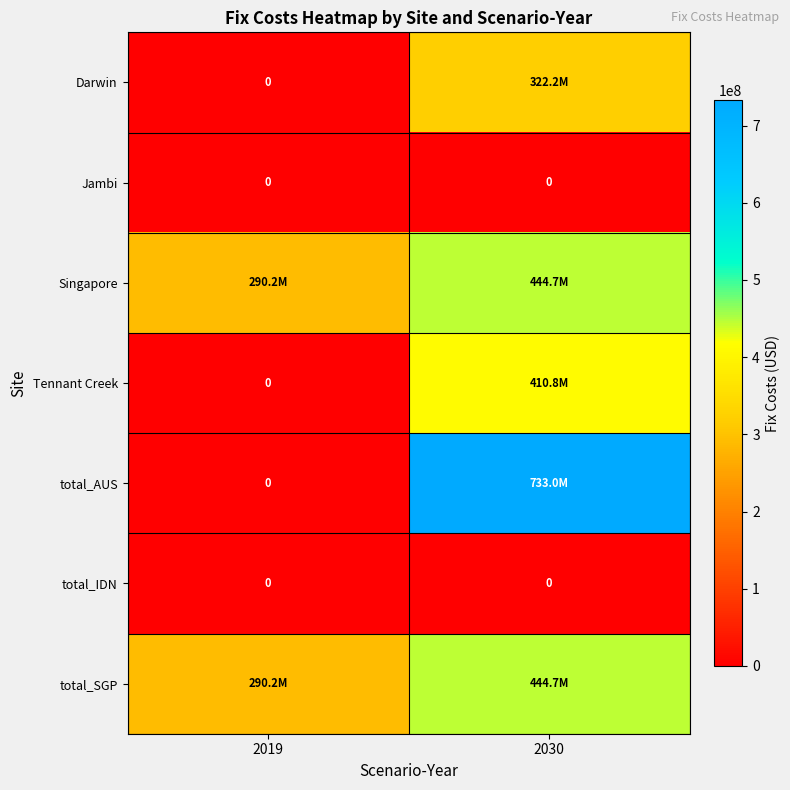

How many distinct data groups are displayed?

7